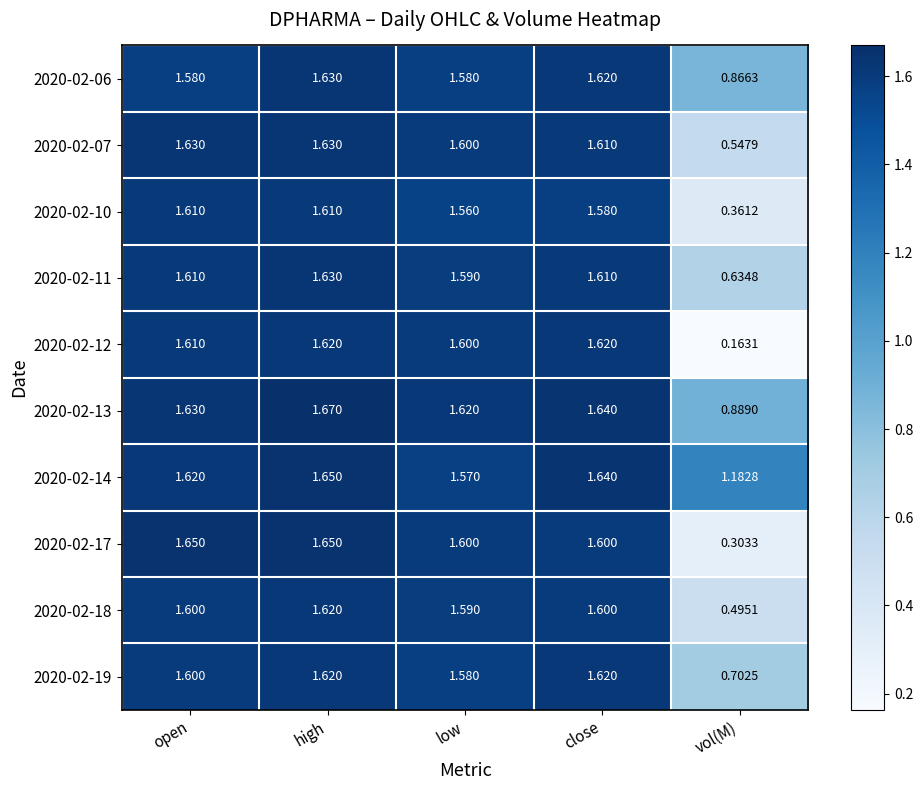

At which label does 2020-02-11 first exceed 1?

open